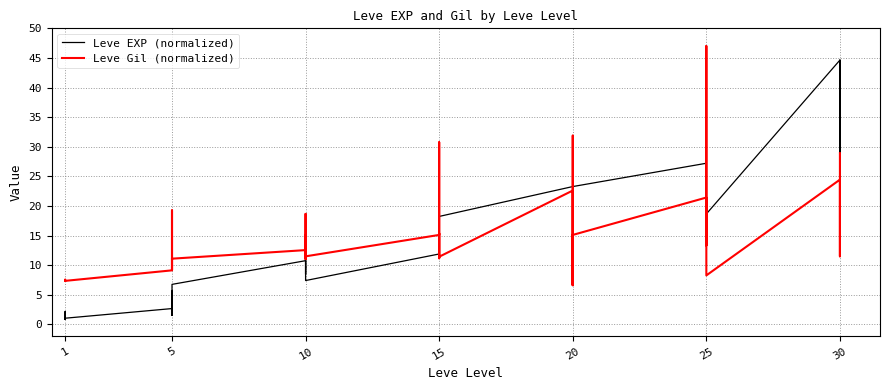

At how many categories does at least one series exceed 27?

9